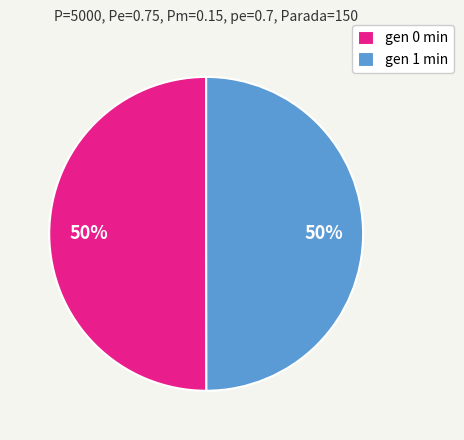

To the nearest percent, what percentage of the pie is gen 0 min?

50%